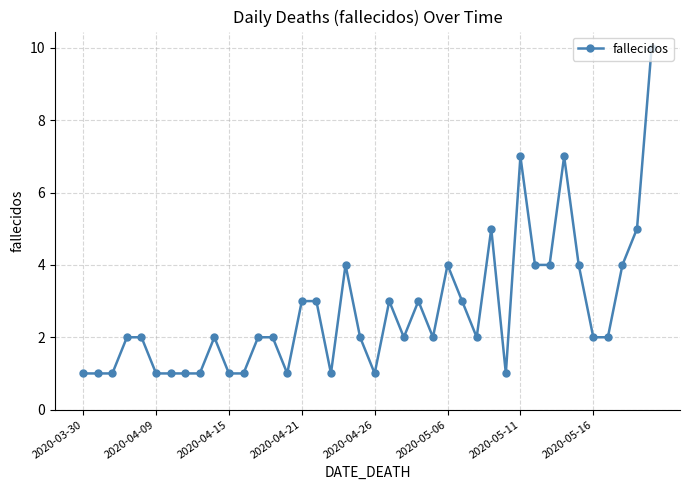

What is the value of the 18th point from the left?

1